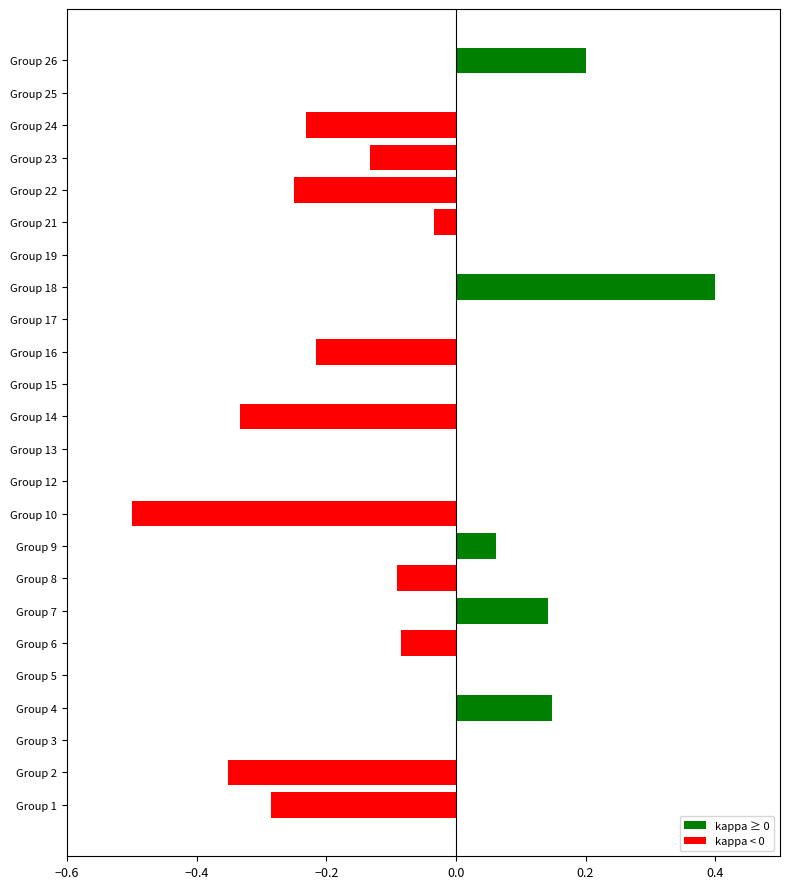

What value does the data have at Group 18?

0.4